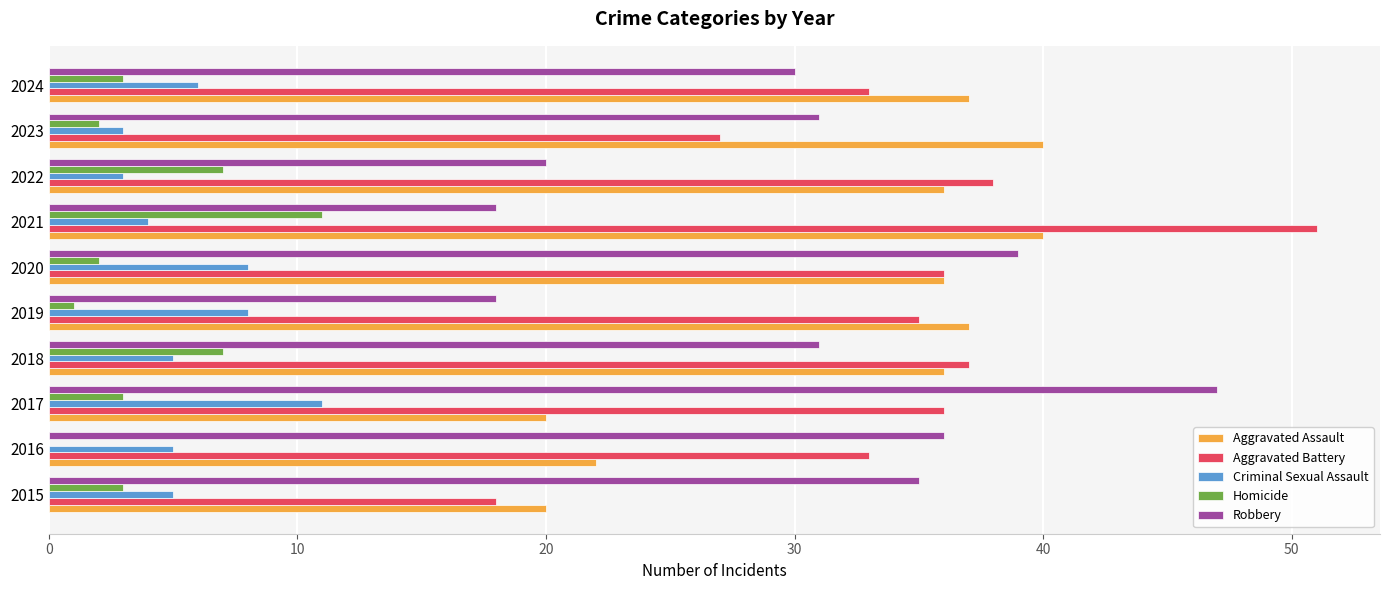

What is the maximum value shown in the chart?

51